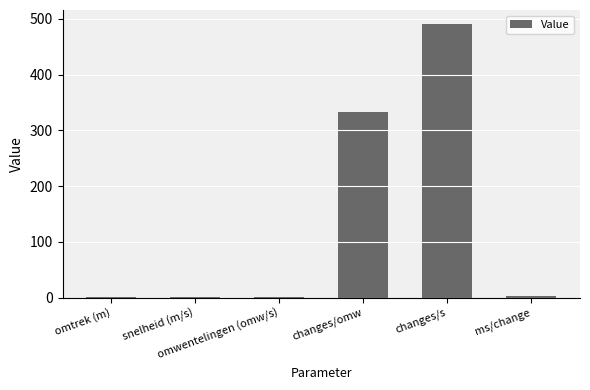

What is the greatest value displayed?

491.2